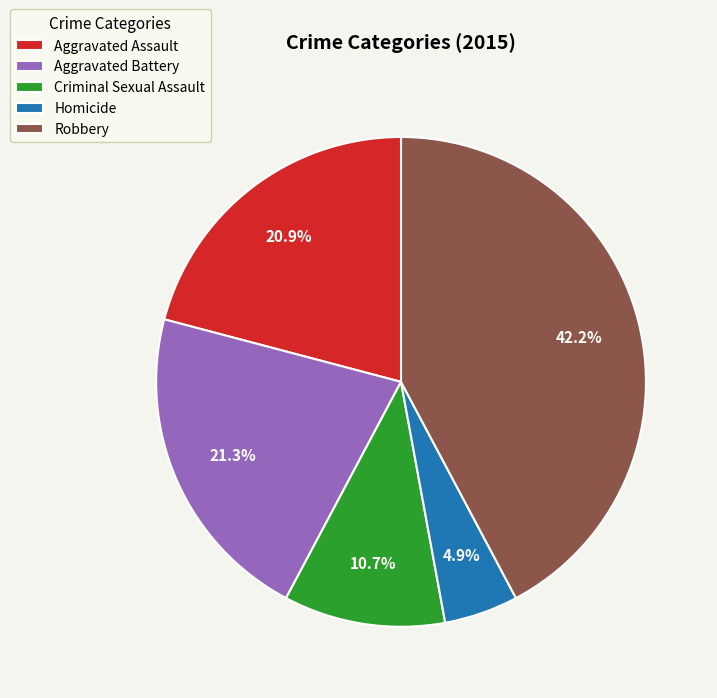

To the nearest percent, what percentage of the pie is Aggravated Battery?

21%